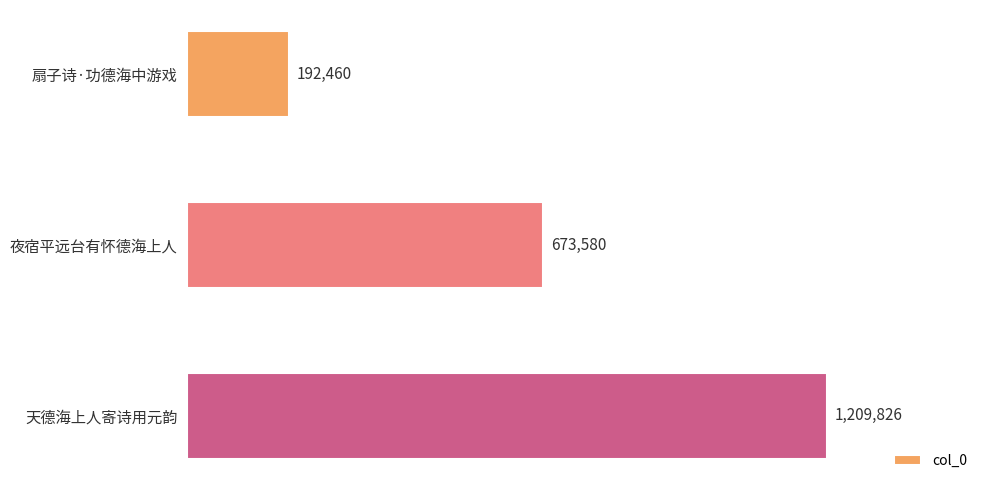

What is the minimum value shown in the chart?

192460